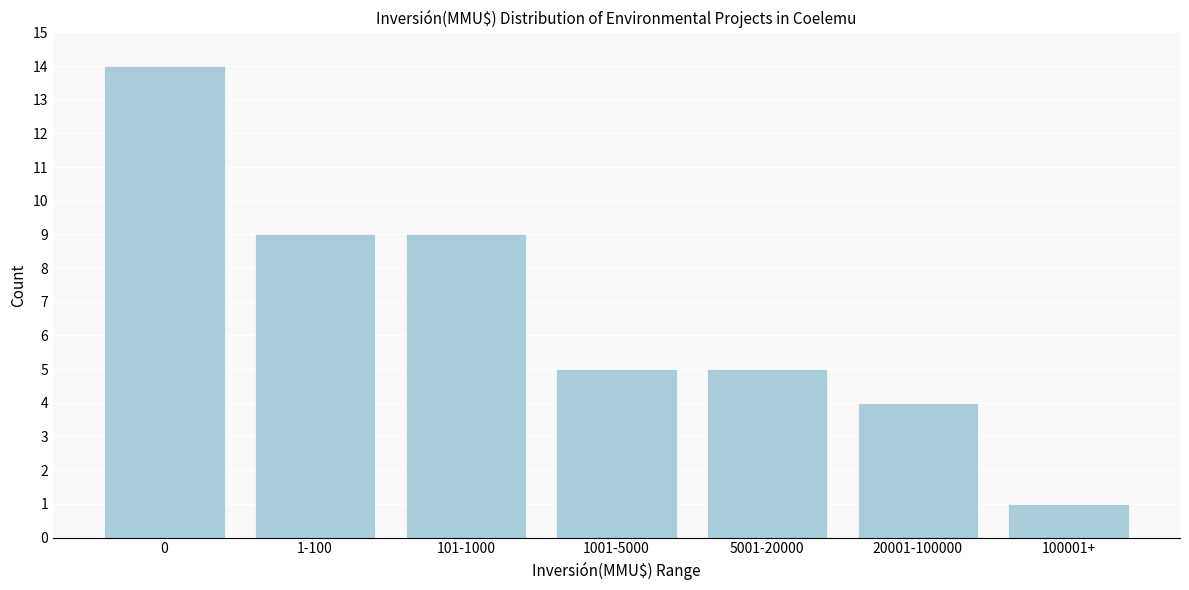

Reading left to right, extract all data points from this chart.

0=14	1-100=9	101-1000=9	1001-5000=5	5001-20000=5	20001-100000=4	100001+=1